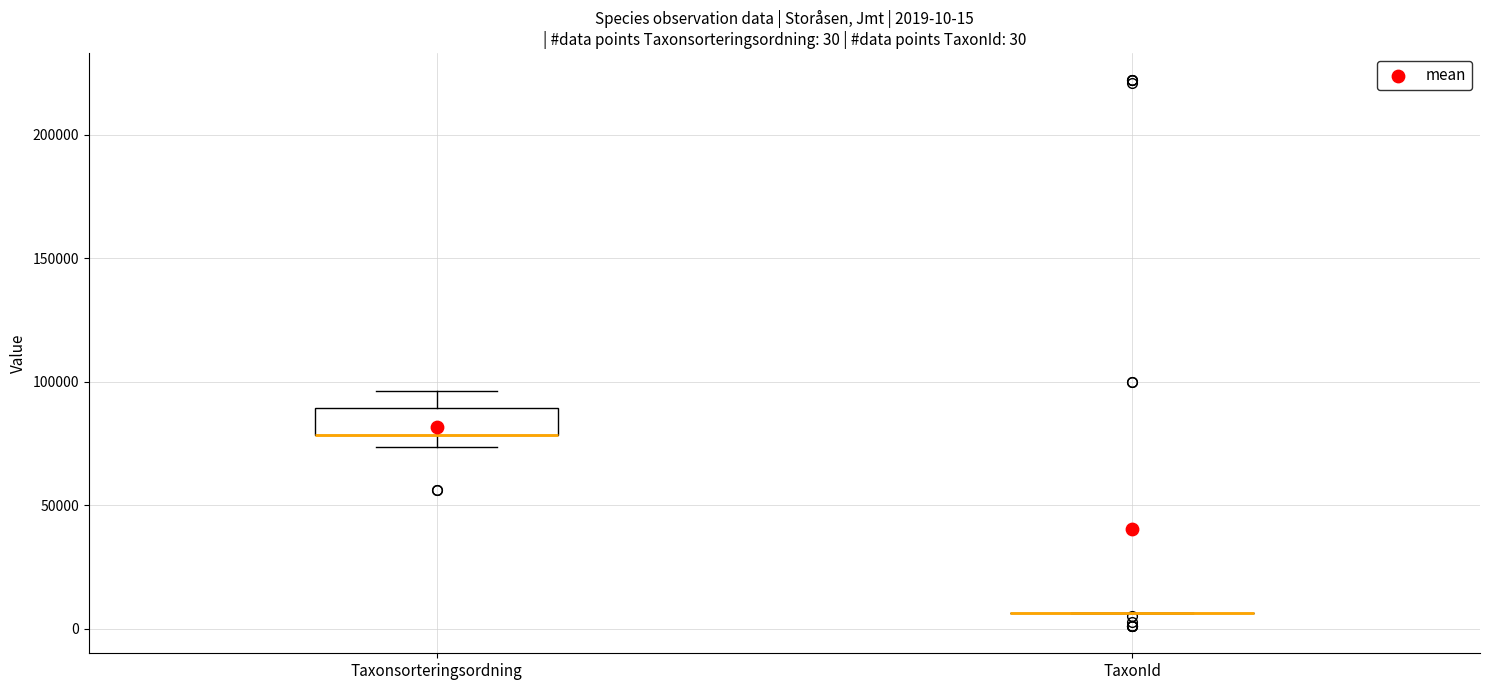

Which box is the tallest, from its lower edge to its upper edge?

Taxonsorteringsordning